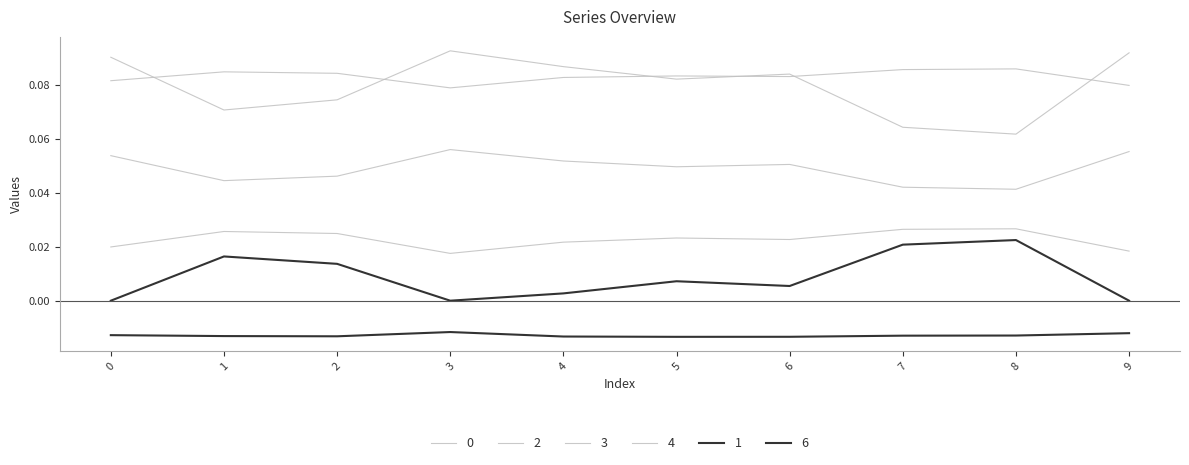

What is the value of the 2 point at the 1st from the left?

0.1